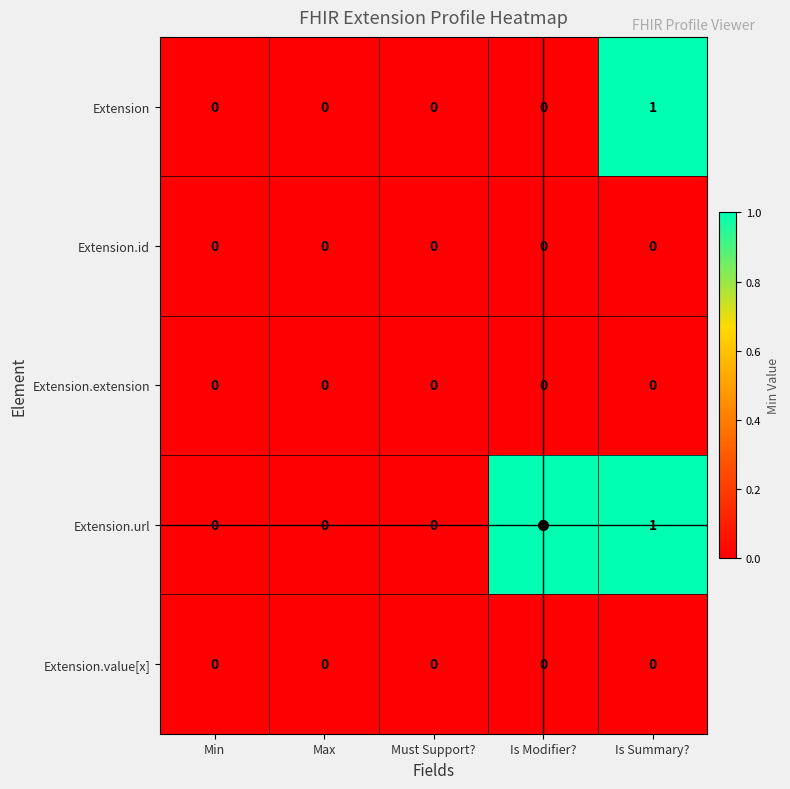

Count the number of data series in this chart.

5